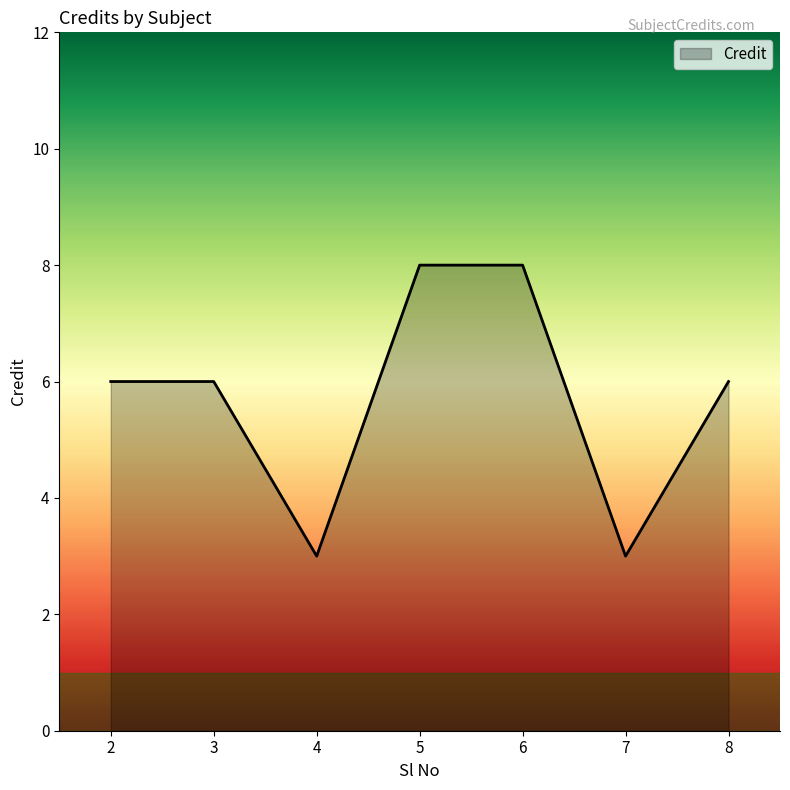

Which has a higher value, 7 or 3?

3